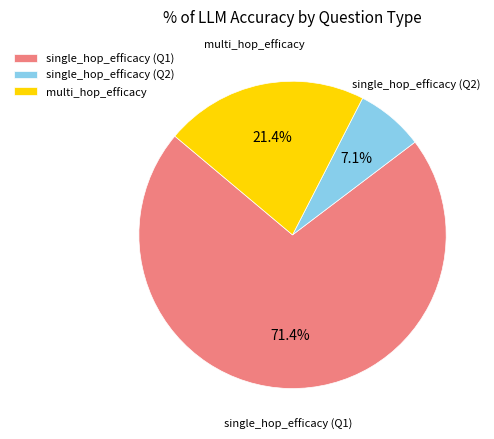

To the nearest percent, what portion does multi_hop_efficacy represent?

21%